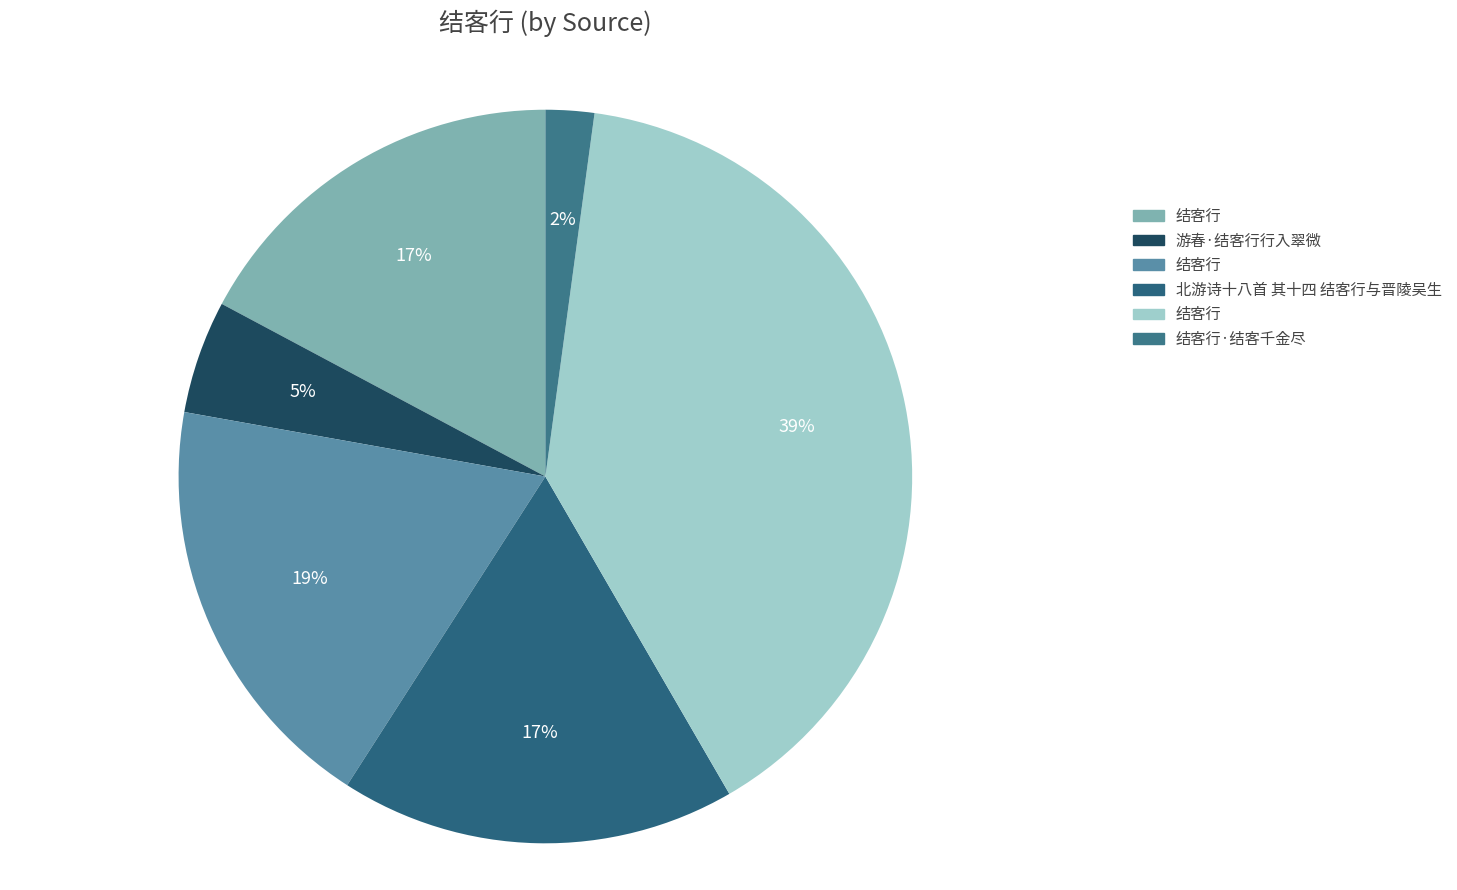

Rank the categories by value from highest to lowest.

结客行, 结客行, 北游诗十八首 其十四 结客行与晋陵吴生, 结客行, 游春·结客行行入翠微, 结客行·结客千金尽